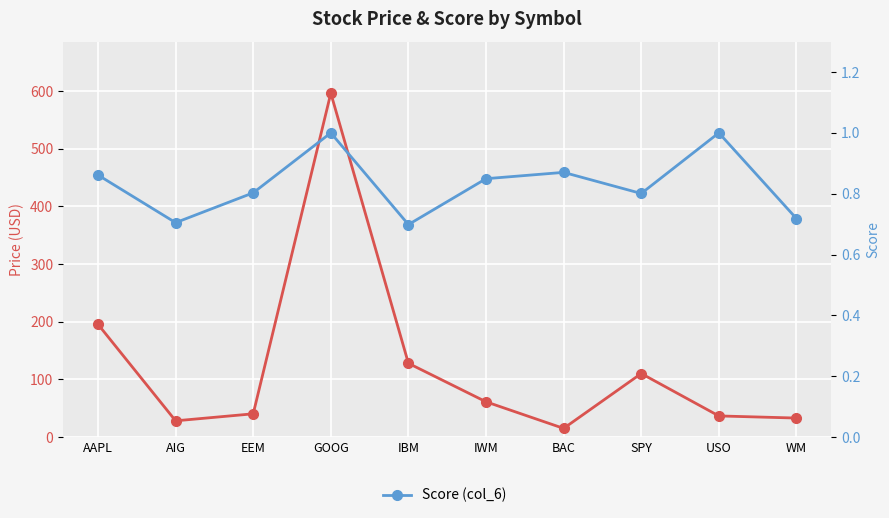

Rank the series at SPY from highest to lowest value.

Price (col_2), Score (col_6)